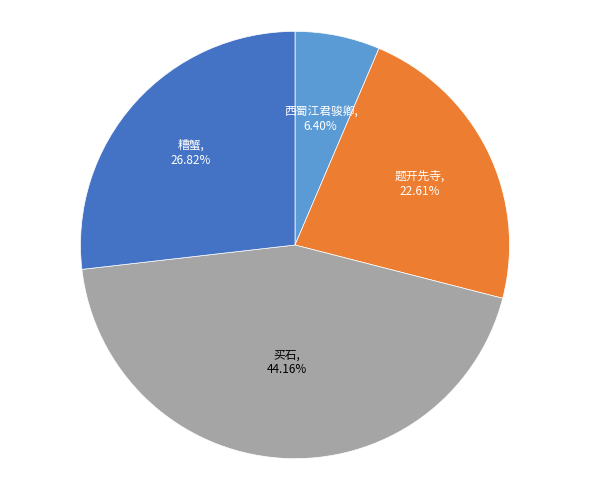

Is there any slice that represents more than half of the pie?

No